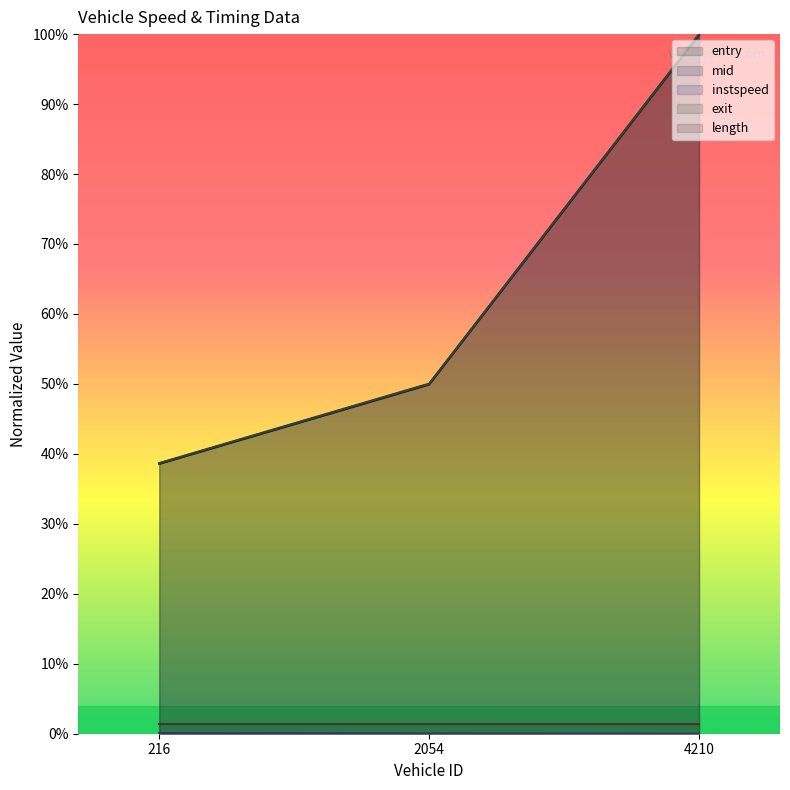

The entry series shows 0.4 at 216.0. True or false?

True